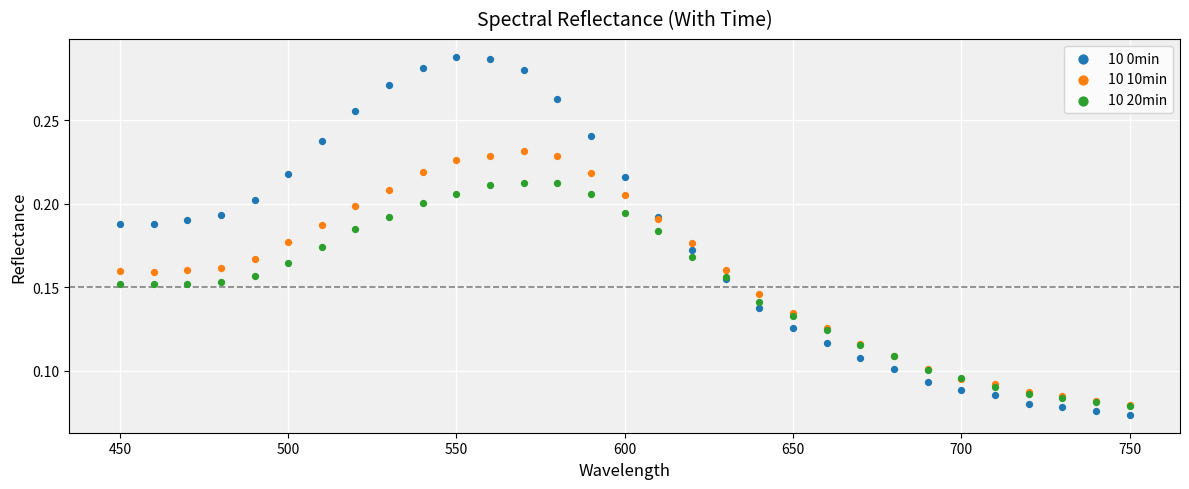

Which series contains the lowest Y value?

10 0min